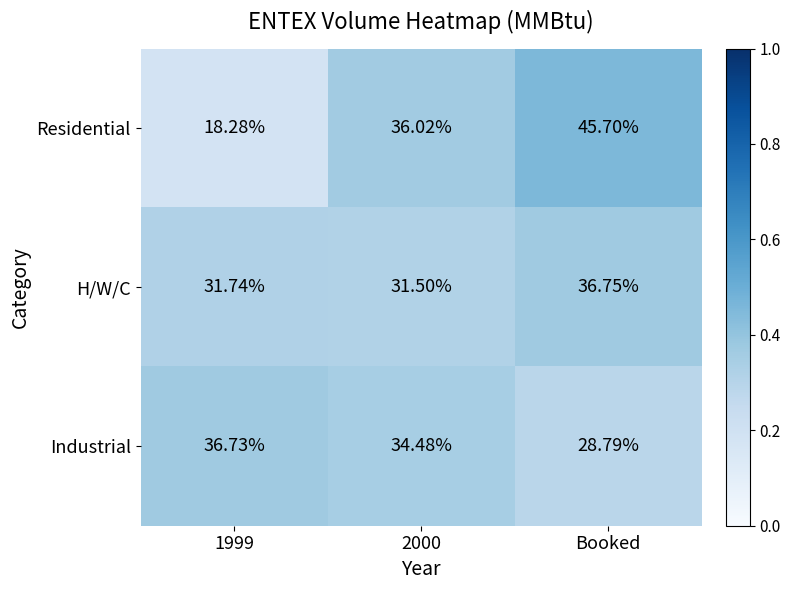

Rank the series by their maximum value, from highest to lowest.

Residential, H/W/C, Industrial